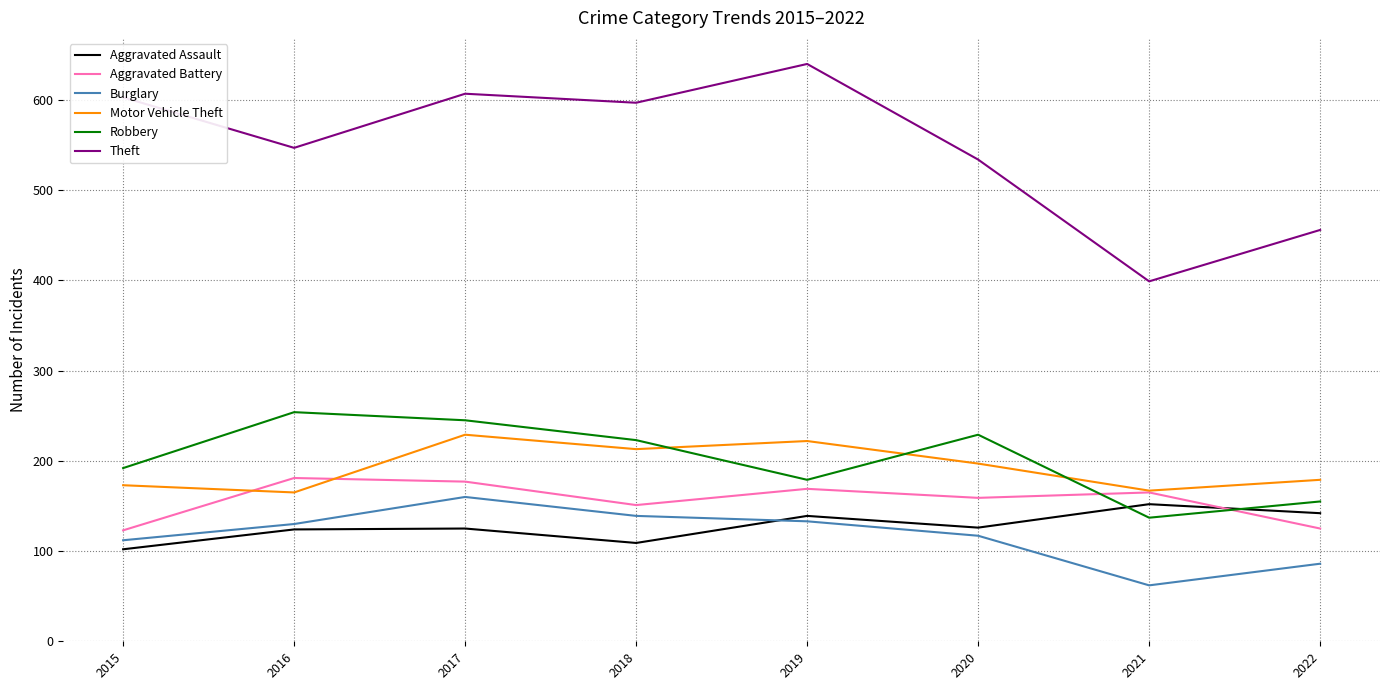

What is the spread (max minus min) of values at 2021?

337